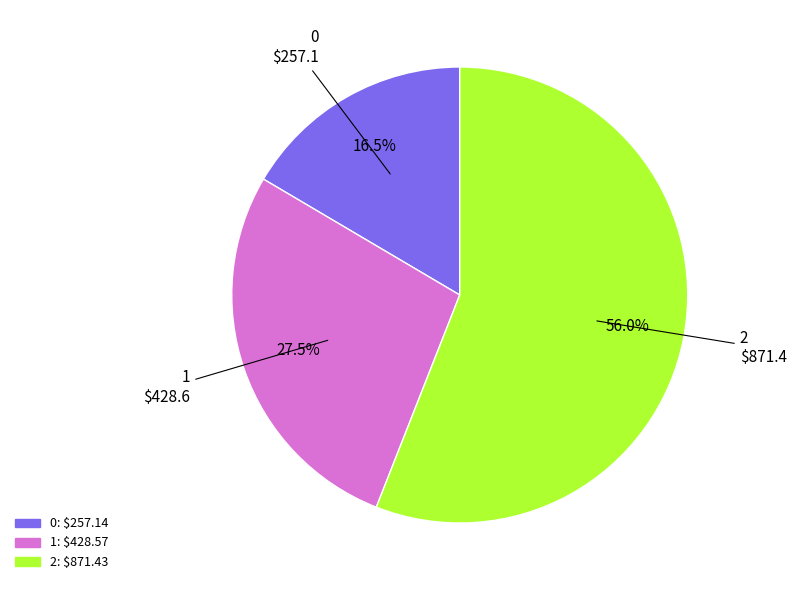

To the nearest percent, what is the combined percentage of 2 and 0?

72%